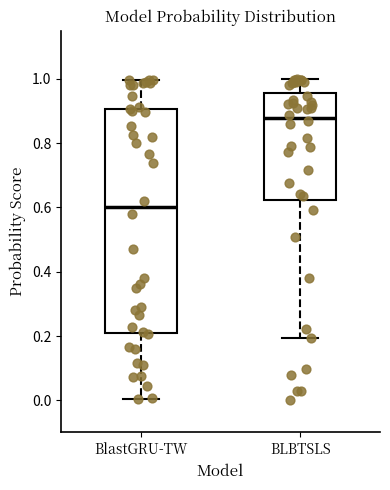

Reading left to right, transcribe this box plot: for each box, give where its median line is, the range the box spans, and where its two whiskers end, as read against the y-axis. The values are not printed on the chart, so give them approximately, as read against the axis.

BlastGRU-TW: median 0.60, box 0.22 to 0.90, whiskers 0.00 to 1.00
BLBTSLS: median 0.88, box 0.62 to 0.96, whiskers 0.20 to 1.00